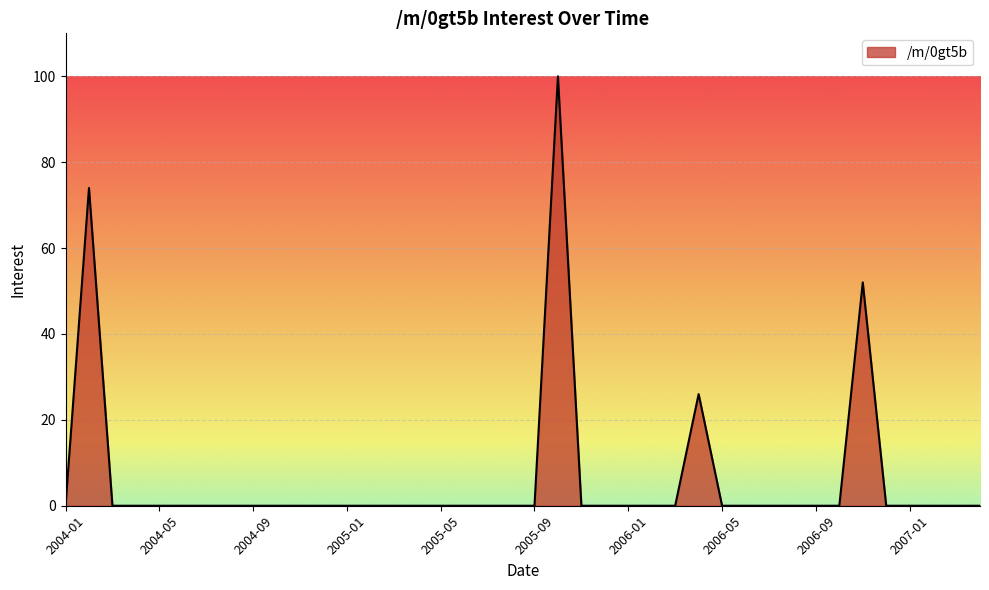

How many categories are shown in the chart?

40